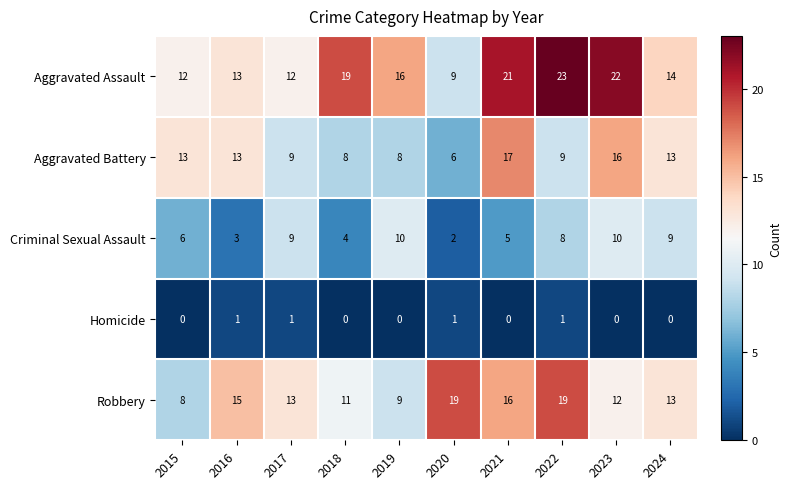

Which series has the widest spread of values?

Aggravated Assault